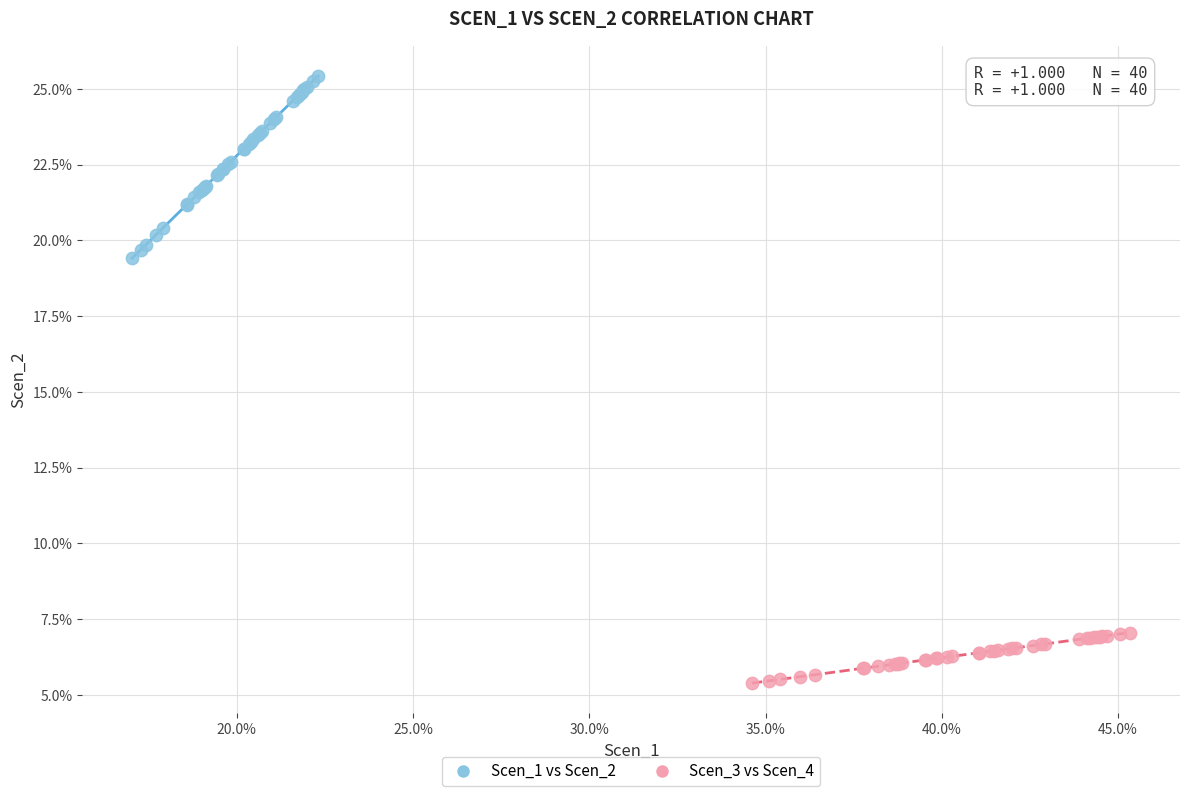

What are all the series names shown in the legend?

Scen_1 vs Scen_2, Scen_3 vs Scen_4